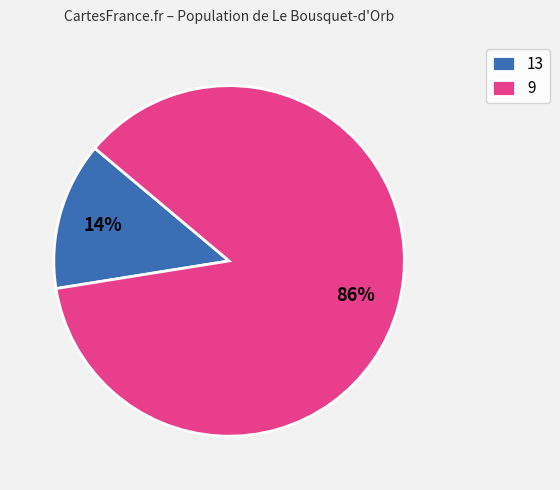

Combined, do 13 and 9 account for over 50%?

Yes